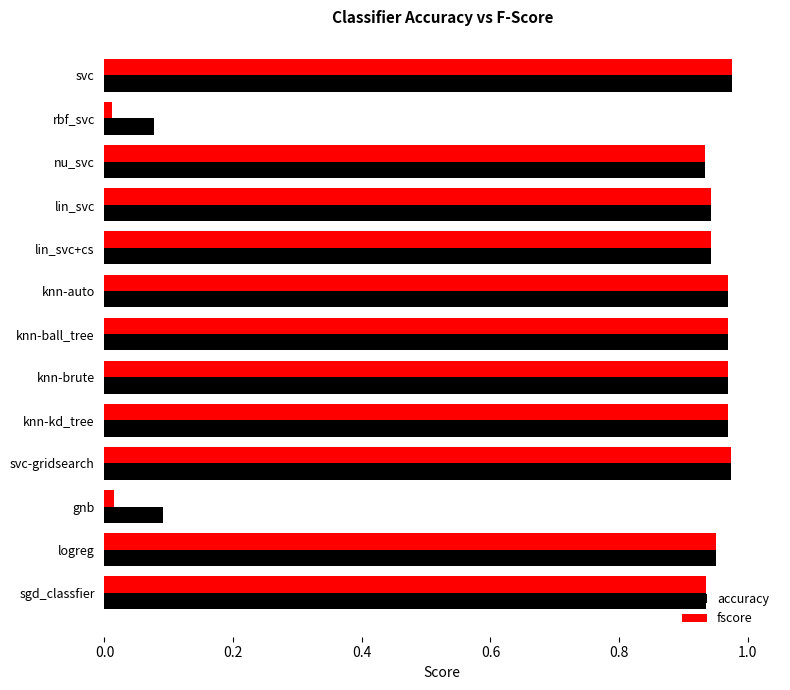

What is the total value across all series at knn-kd_tree?

1.9